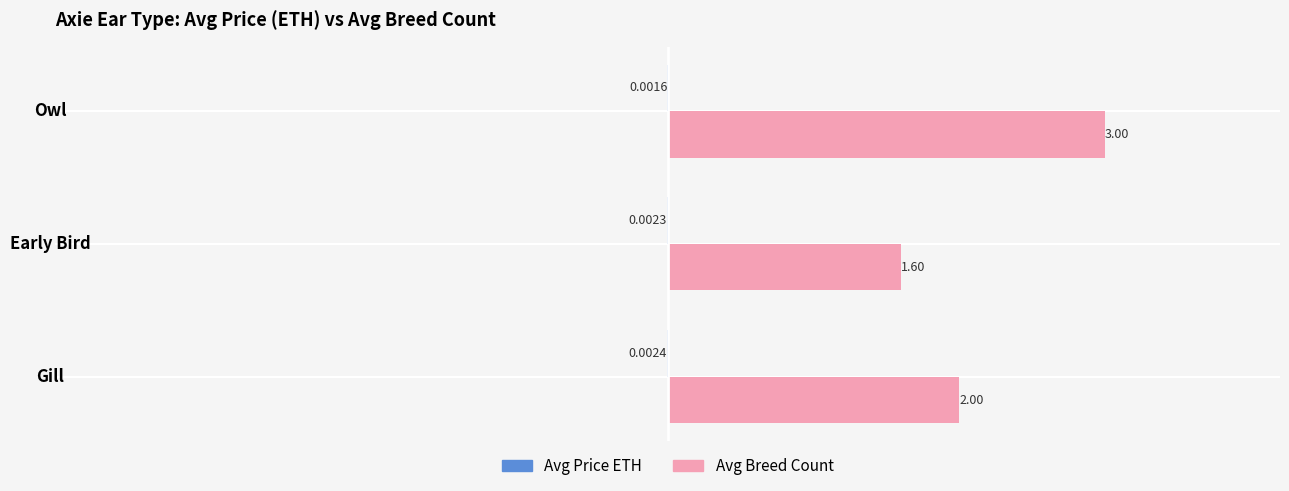

Which label corresponds to the largest value in the chart?

Owl